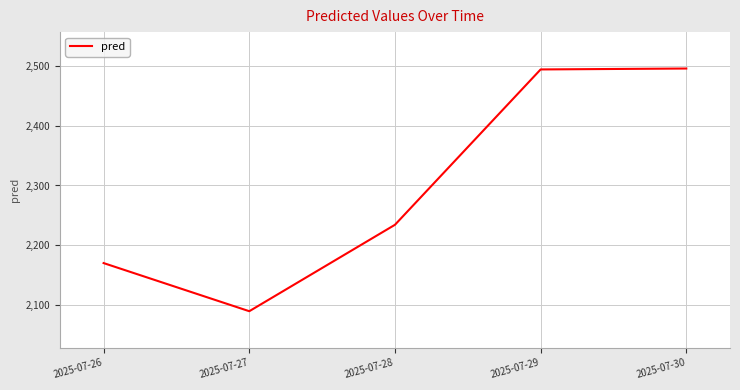

How many categories are shown in the chart?

5